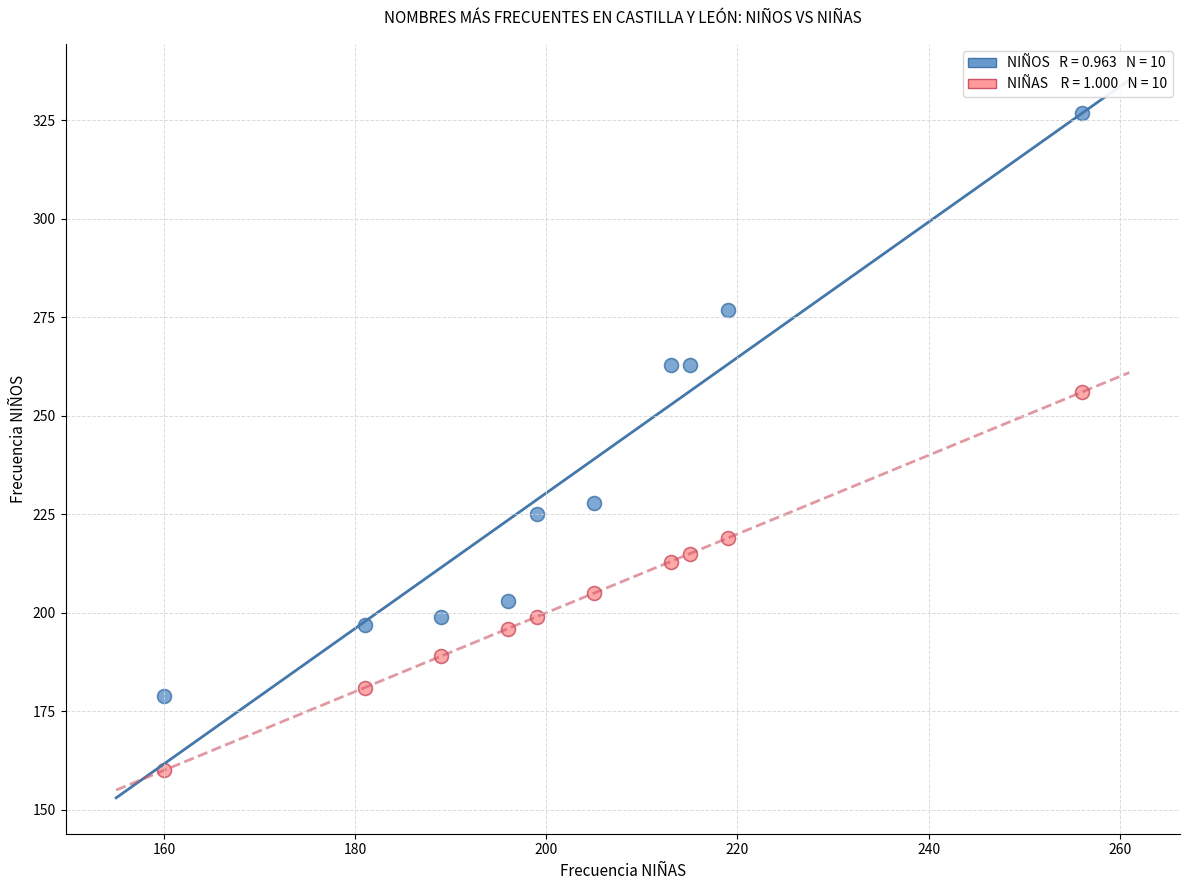

Across all data points, what is the range of Y values (max minus min)?

167